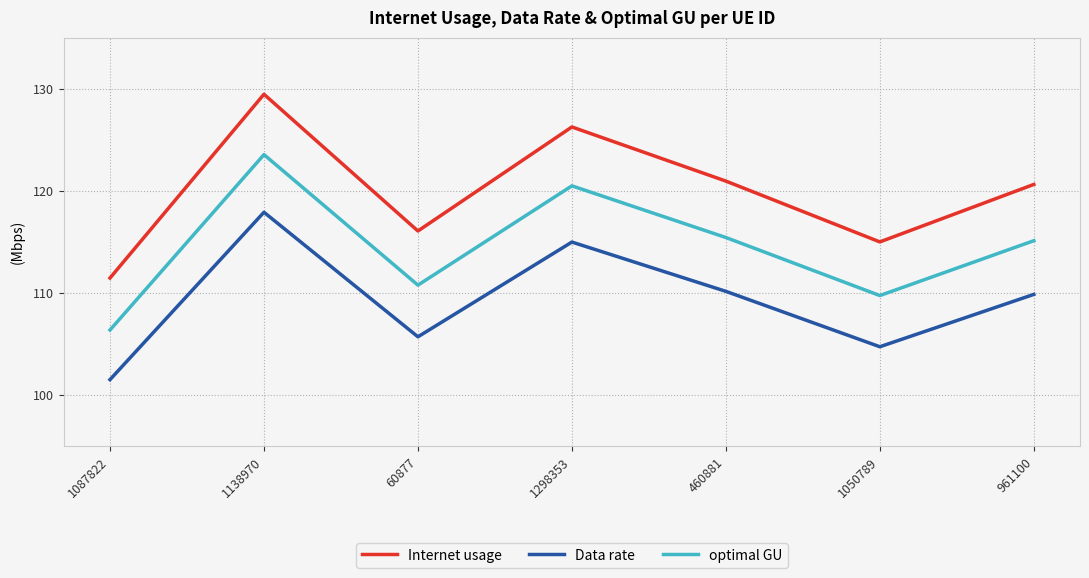

What is the difference between the Internet usage values at 961100 and 1050789?

5.6